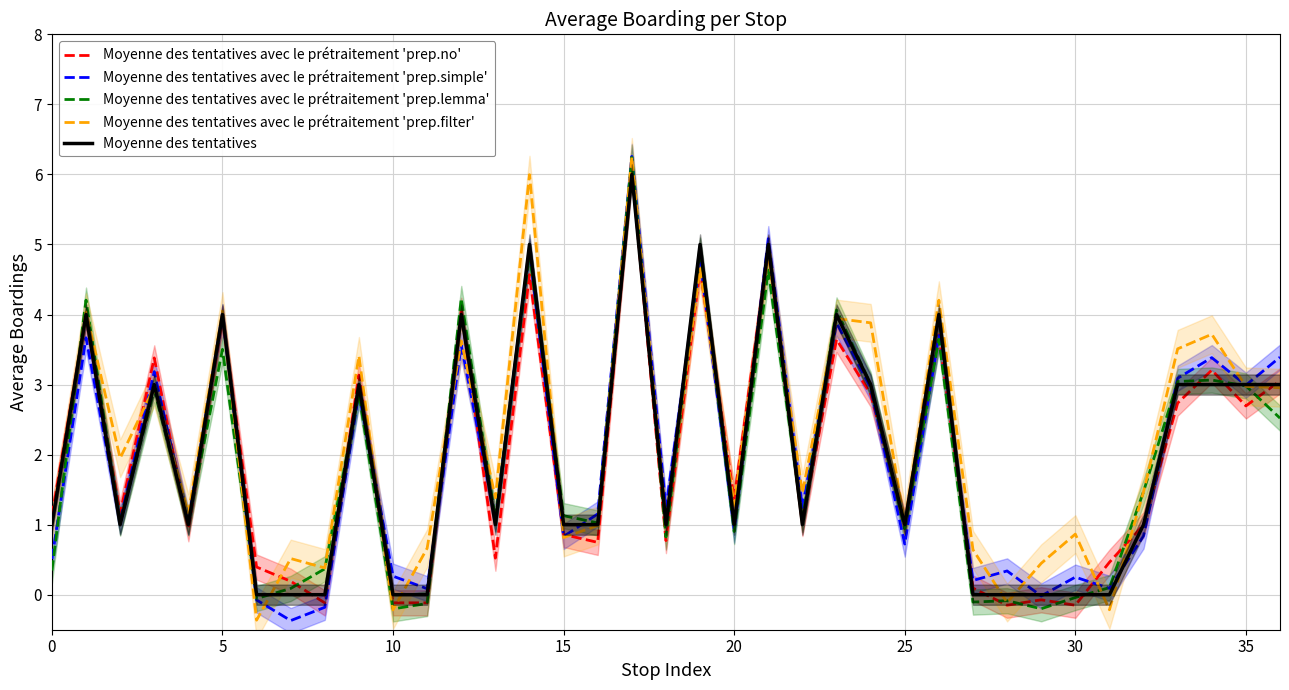

What is the highest value of the Moyenne des tentatives avec le prétraitement 'prep.simple' series?

6.3